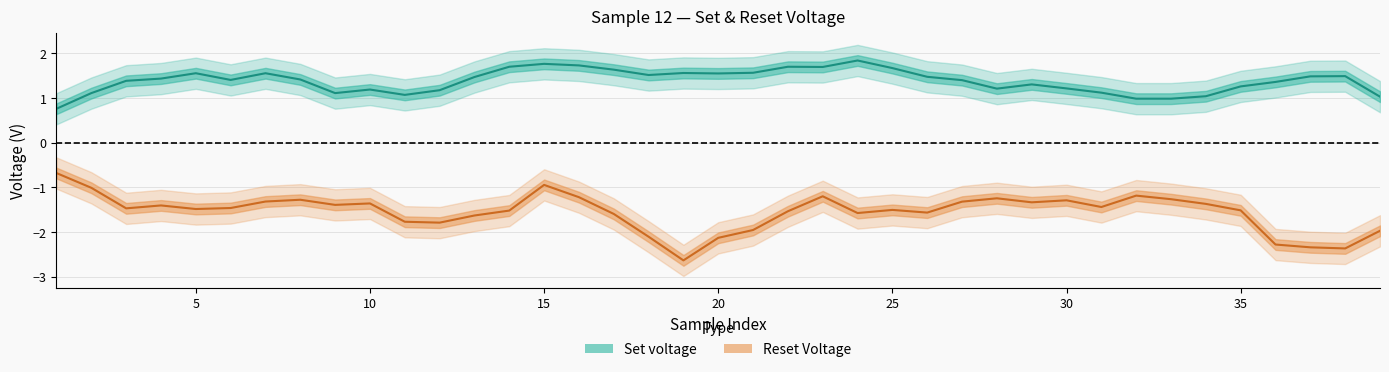

What is the difference between the second highest and second lowest values in the Reset Voltage series?

1.4